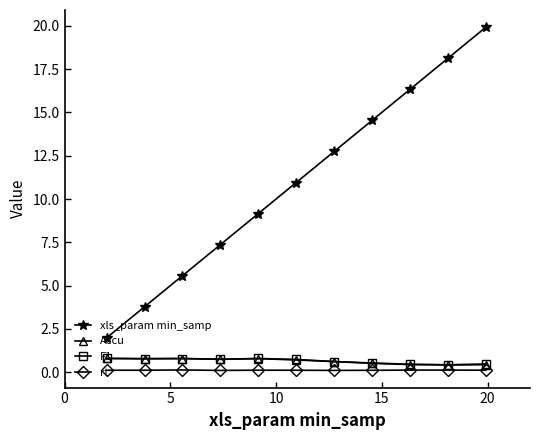

Which series has the largest total across all categories?

xls_param min_samp